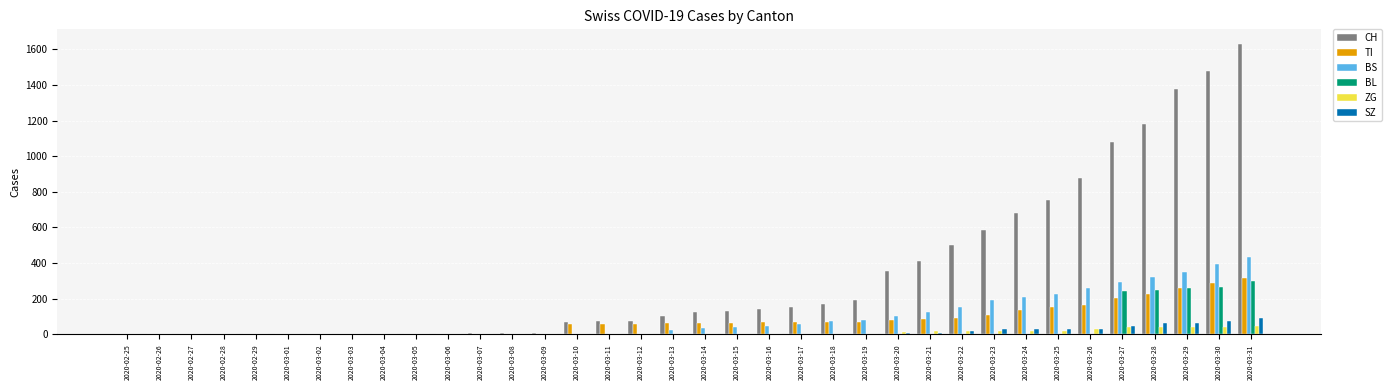

Is it true that SZ equals 0 at 2020-03-10?

True